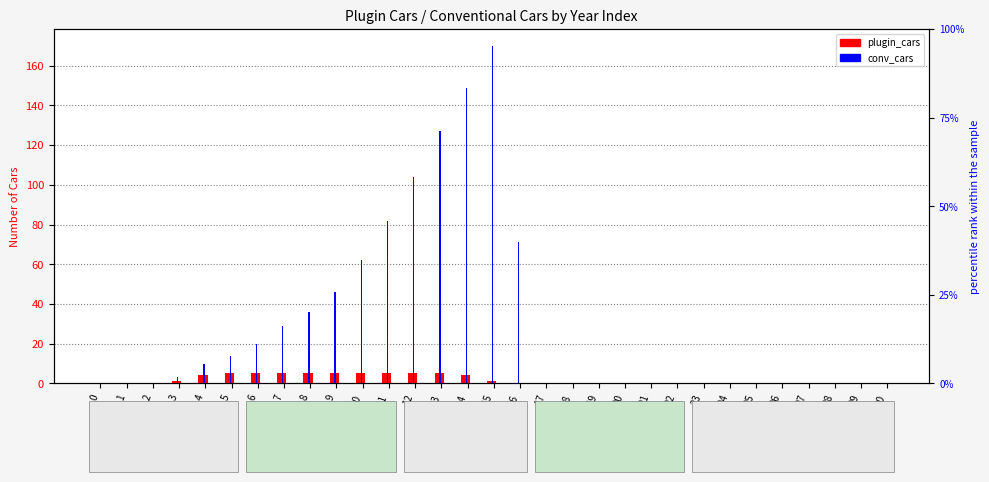

Reading left to right, list all the values displayed in this chart.

plugin_cars: 0=0	1=0	2=0	3=1	4=4	5=5	6=5	7=5	8=5	9=5	10=5	11=5	12=5	13=5	14=4	15=1	16=0	17=0	18=0	19=0	20=0	21=0	22=0	23=0	24=0	25=0	26=0	27=0	28=0	29=0	30=0
conv_cars: 0=0	1=0	2=0	3=3	4=10	5=14	6=20	7=29	8=36	9=46	10=62	11=82	12=104	13=127	14=149	15=170	16=71	17=0	18=0	19=0	20=0	21=0	22=0	23=0	24=0	25=0	26=0	27=0	28=0	29=0	30=0